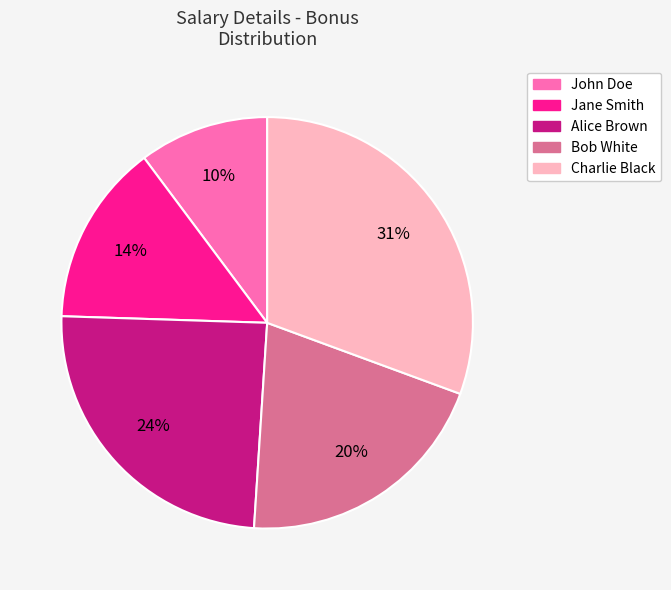

Combined, do John Doe and Charlie Black account for over 50%?

No